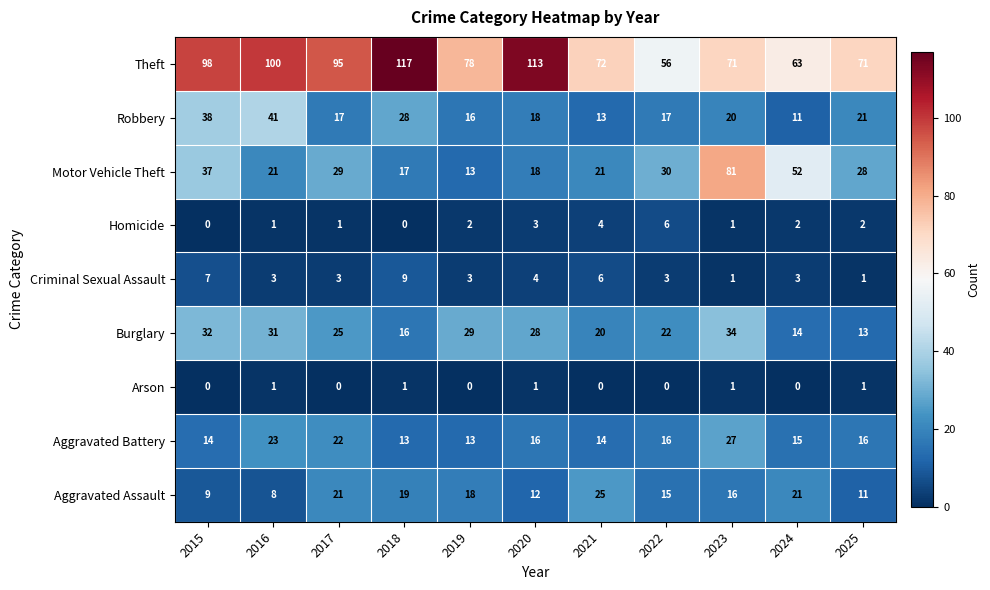

Which series has the largest total across all categories?

Theft